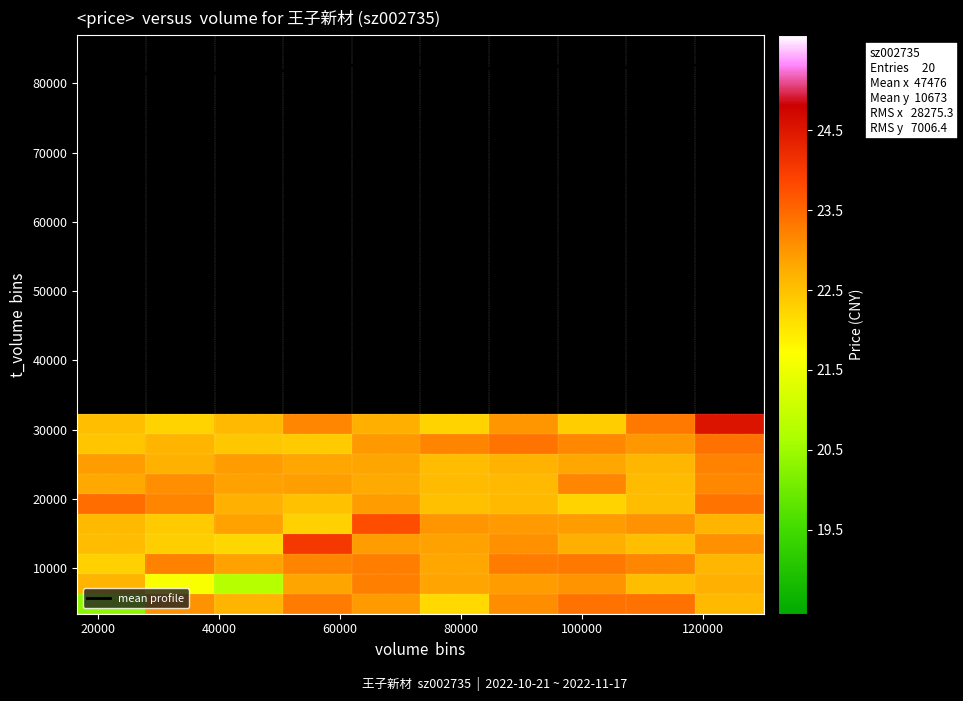

What is the maximum value for mean profile?

82966.8